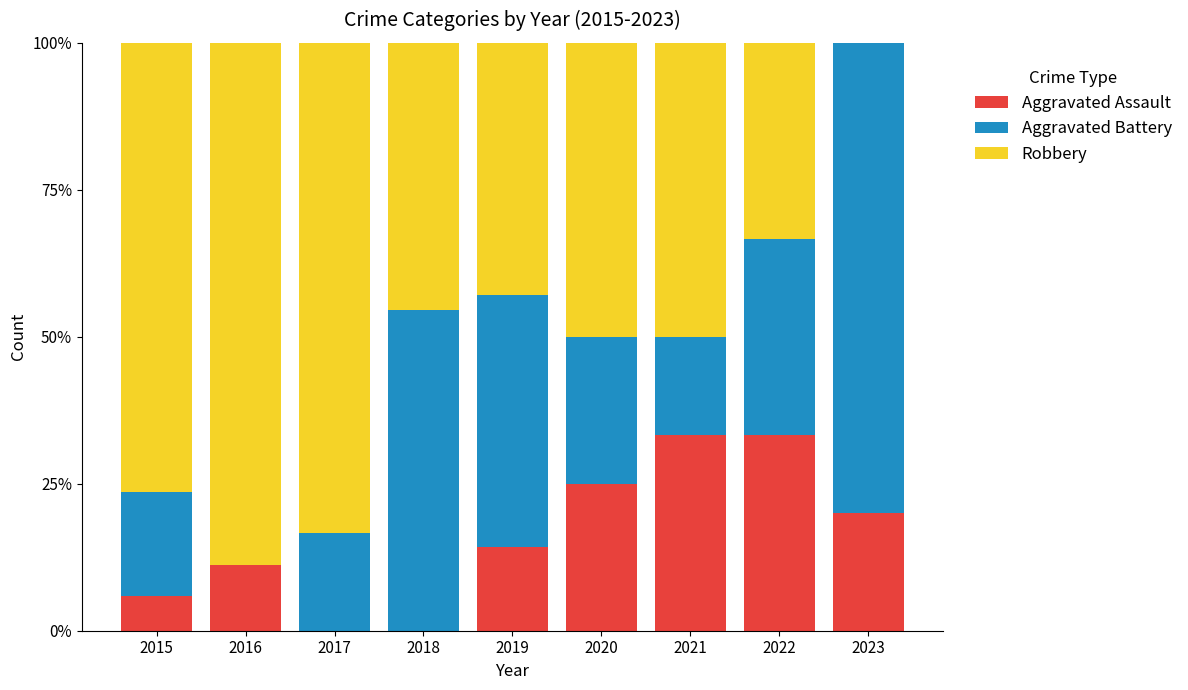

What is the highest value of the Aggravated Assault series?

33.3